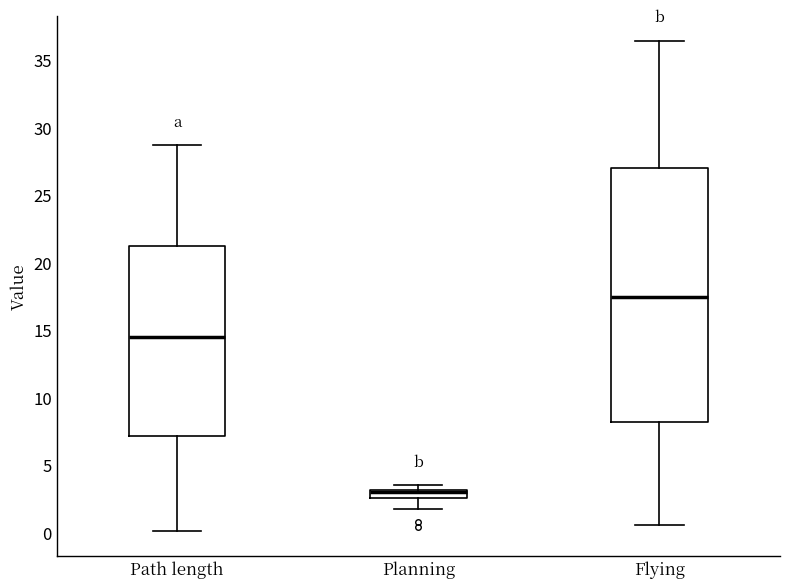

Where does the lower whisker of the box for Planning end on the y-axis? The values are not printed on the chart, so give them approximately, as read against the axis.

2.0